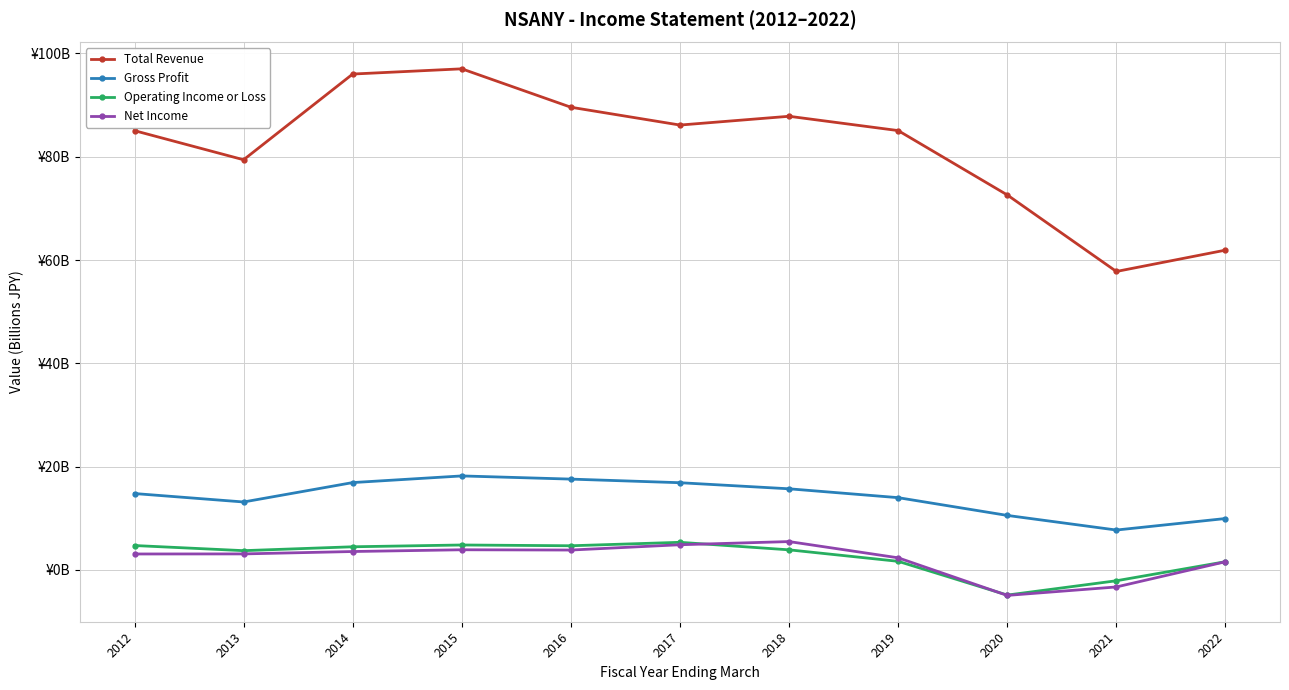

In Operating Income or Loss, how many points are lower than both neighbors (excluding endpoints)?

3